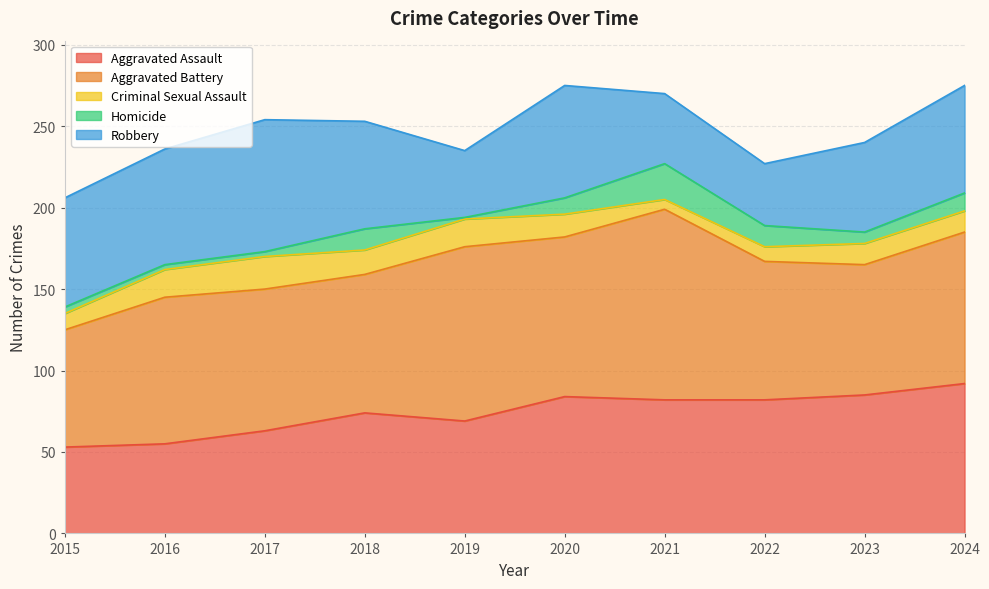

How many values in the Criminal Sexual Assault series are below 14?

5